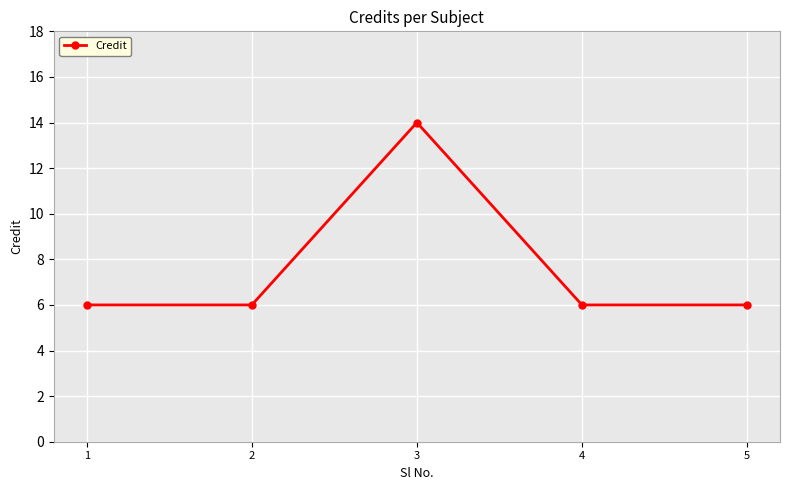

What is the difference between the maximum and second lowest values?

8